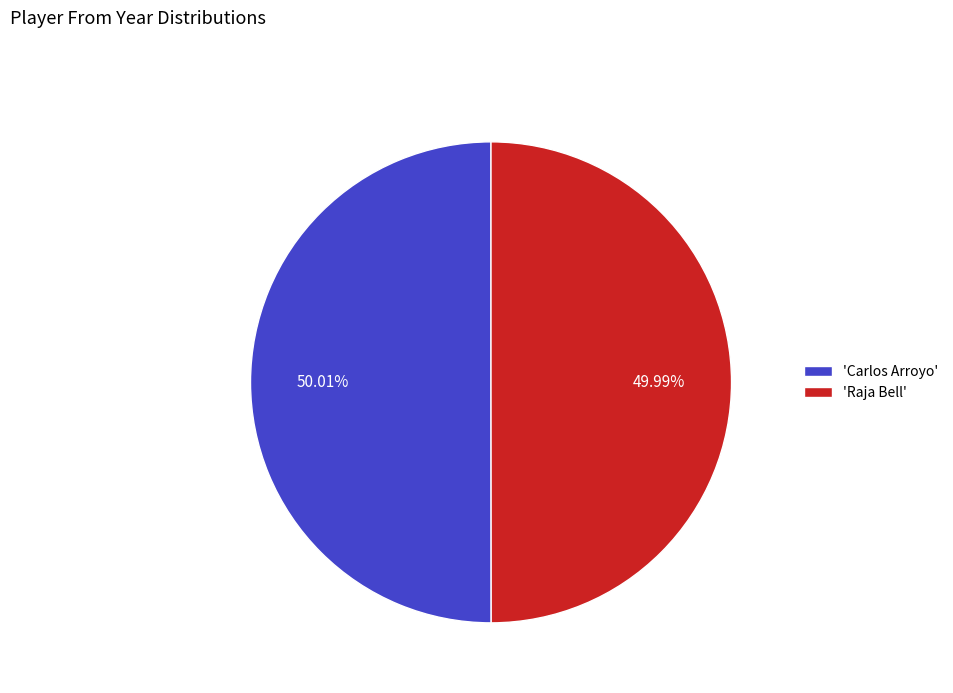

Combined, do 'Raja Bell' and 'Carlos Arroyo' account for over 50%?

Yes